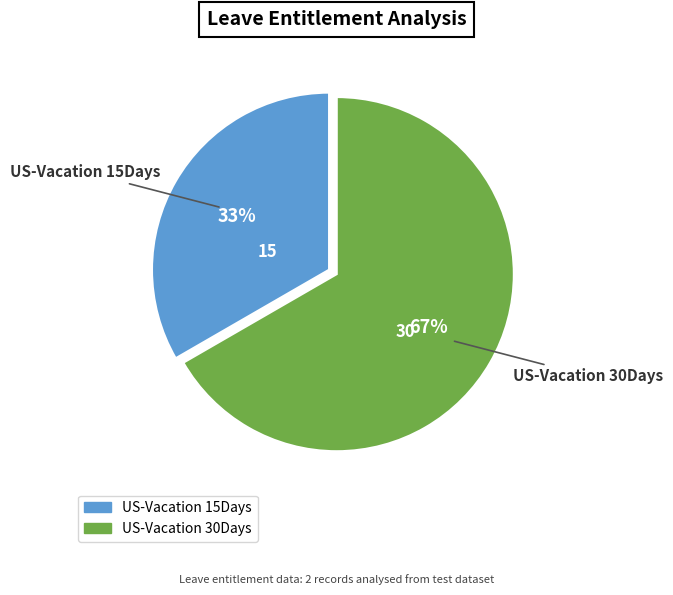

What percentage is the US-Vacation 15Days slice, to the nearest percent?

33%